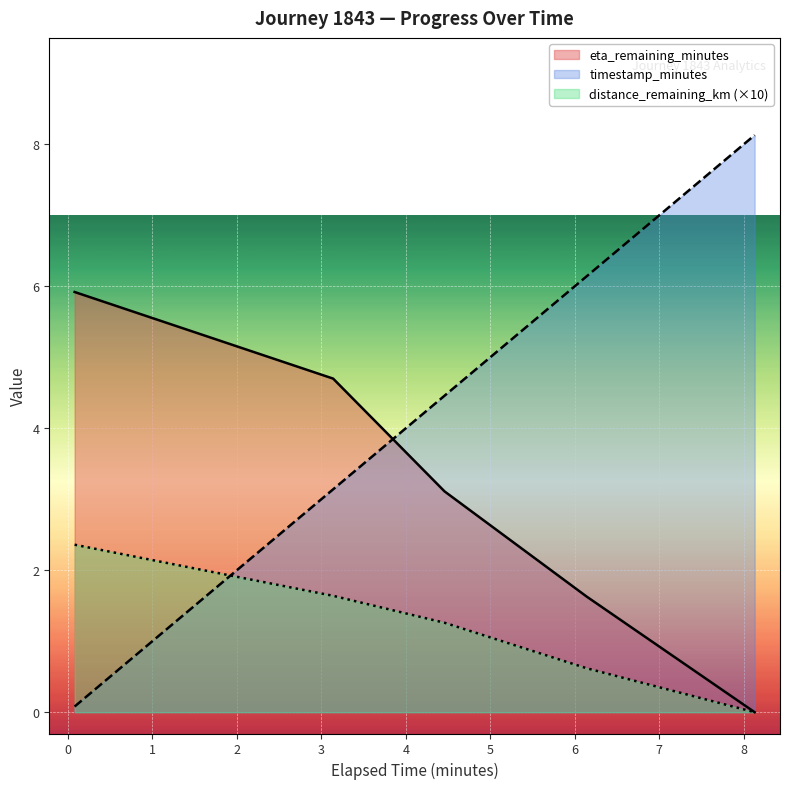

How many lines are shown in the chart?

3